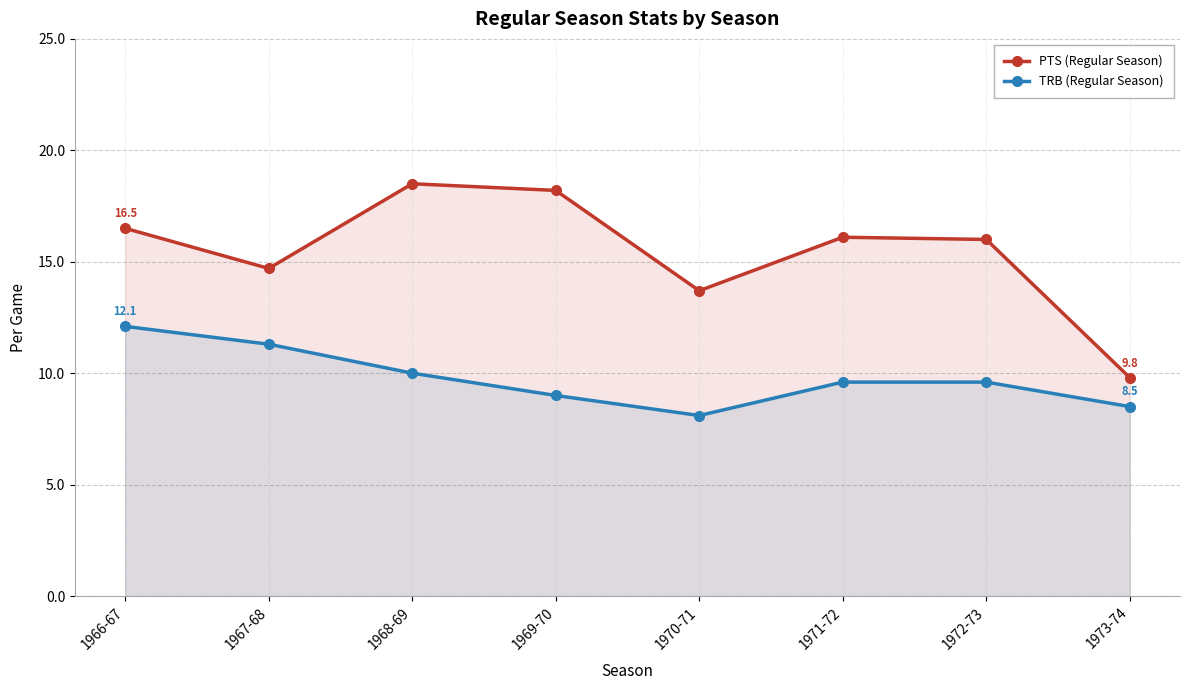

What is the label of the 2nd point from the left?

1967-68